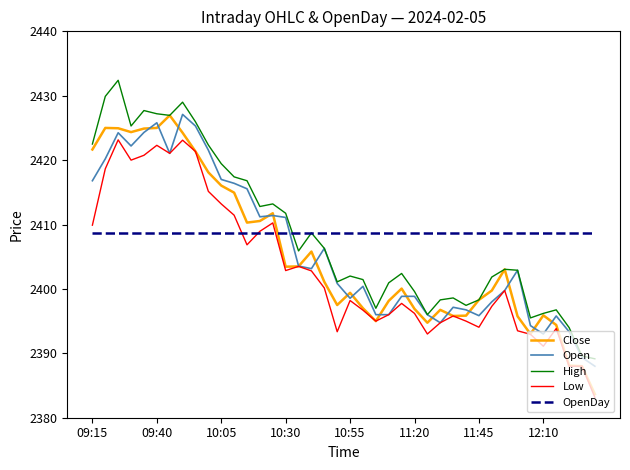

How many times do OpenDay and Open cross each other?

1